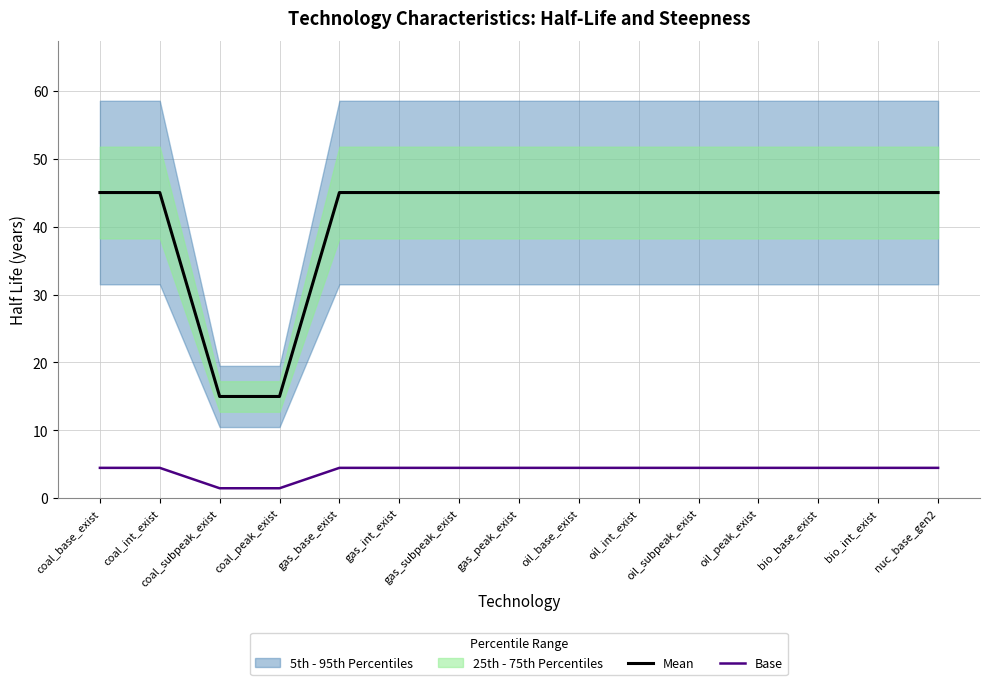

True or false: Base has more than 2 interior local peaks.

False